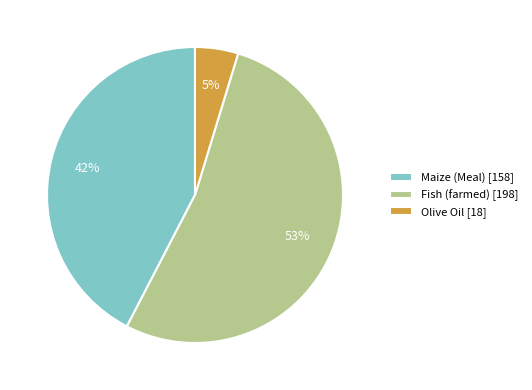

Does any single category account for the majority?

Yes